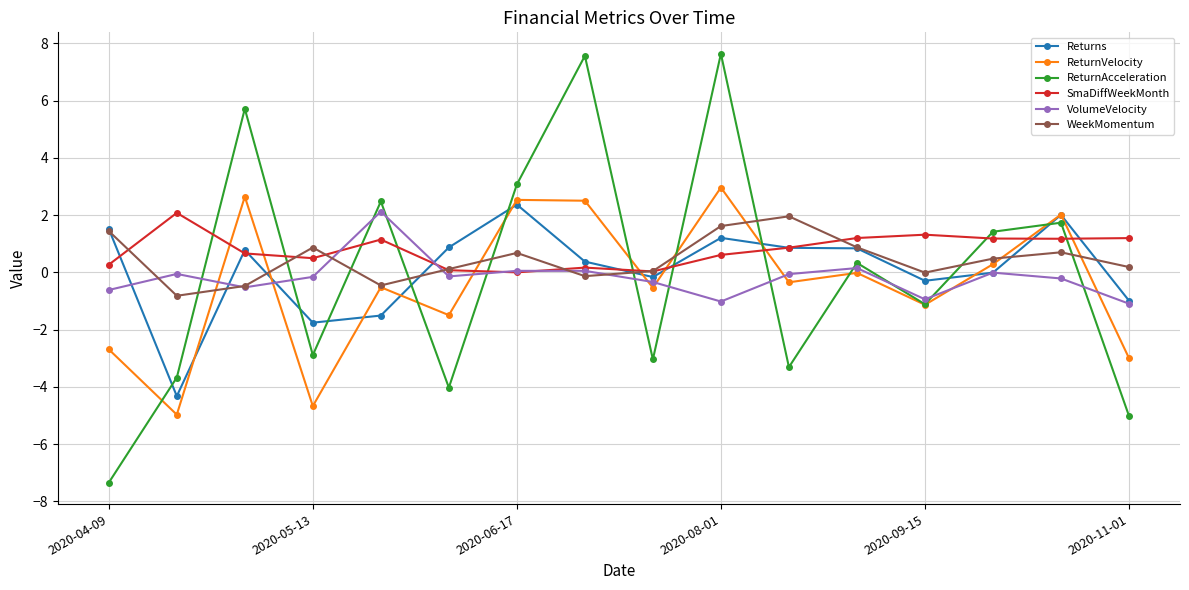

What is the maximum value for ReturnVelocity?

3.0